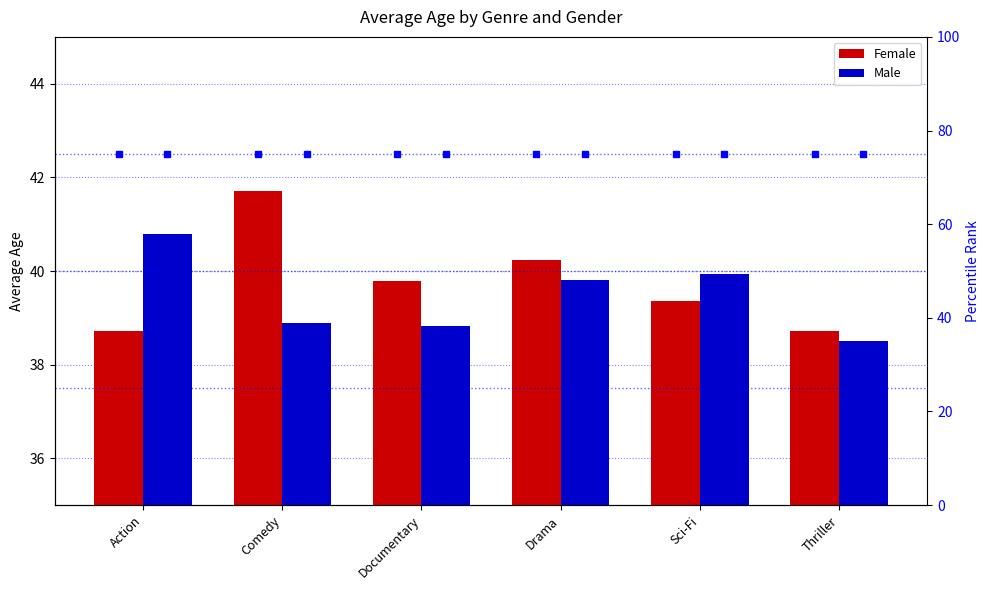

Which category has the highest value in the Male series?

Action